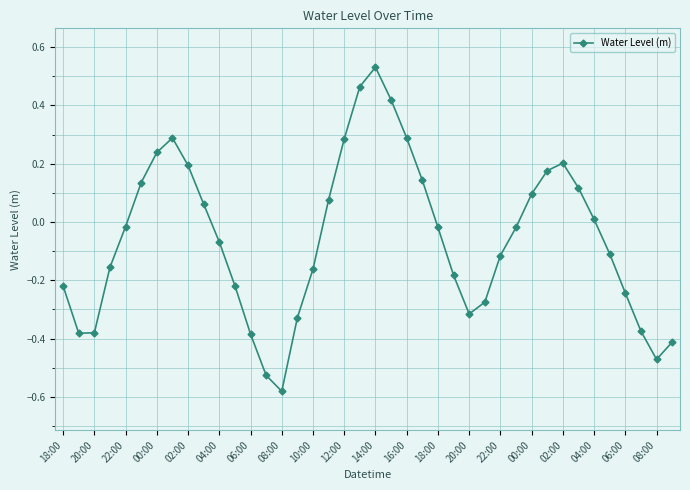

What is the difference between the maximum and minimum values?

1.1